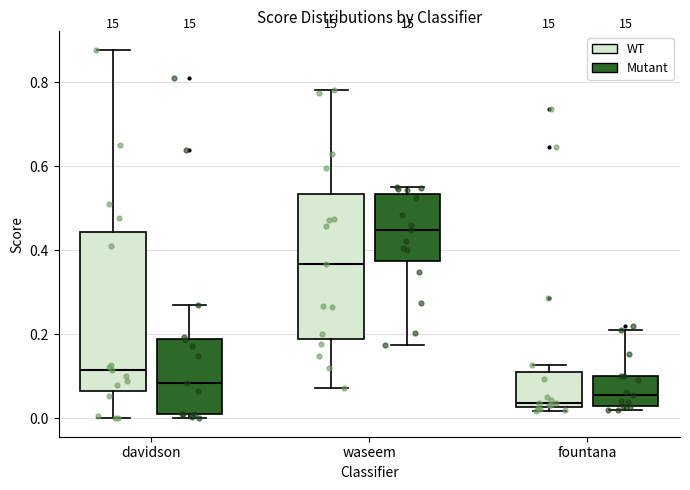

Reading left to right, read every box against the y-axis: the position of its median line, the range the box covers, and the ends of its whiskers. The values are not printed on the chart, so give them approximately, as read against the axis.

davidson (WT): median 0.12, box 0.06 to 0.44, whiskers 0.00 to 0.88
davidson (Mutant): median 0.08, box 0.00 to 0.18, whiskers 0.00 (just below the box's lower edge) to 0.26
waseem (WT): median 0.36, box 0.18 to 0.54, whiskers 0.08 to 0.78
waseem (Mutant): median 0.44, box 0.38 to 0.54, whiskers 0.18 to 0.56
fountana (WT): median 0.04, box 0.02 to 0.10, whiskers 0.02 (just below the box's lower edge) to 0.12
fountana (Mutant): median 0.06, box 0.02 to 0.10, whiskers 0.02 (just below the box's lower edge) to 0.22